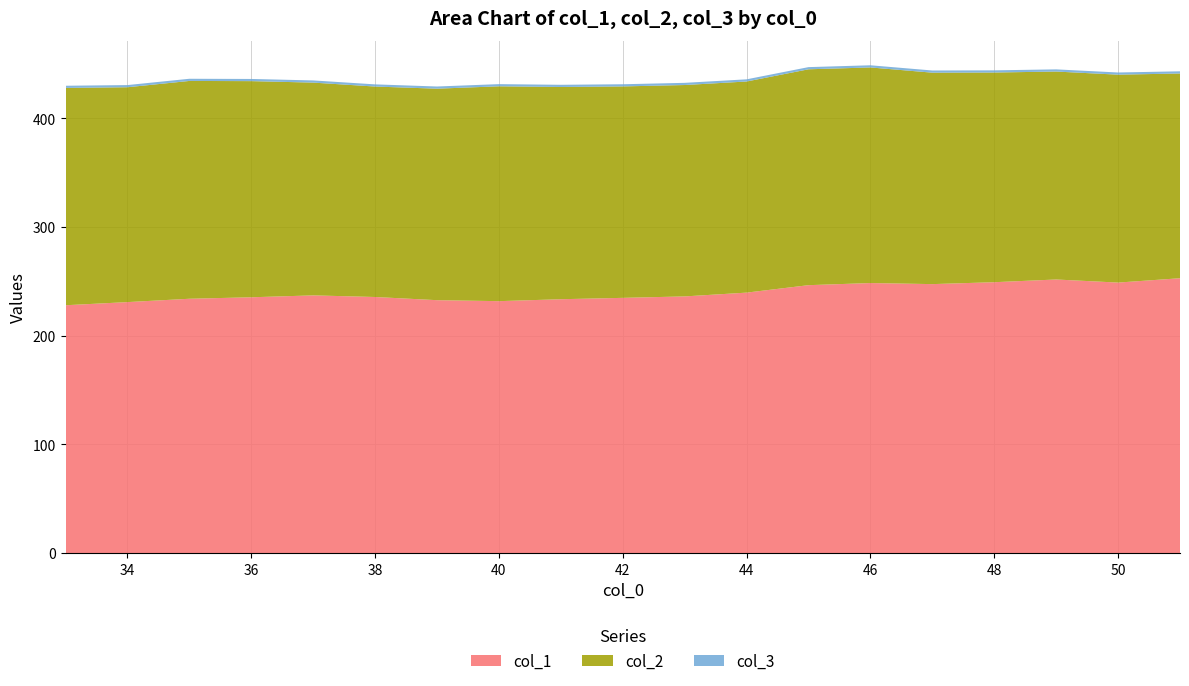

Reading left to right, list all the values displayed in this chart.

col_1: 33=228.0	34=230.9	35=234.0	36=235.3	37=237.1	38=235.6	39=232.7	40=231.8	41=233.6	42=234.8	43=236.1	44=239.6	45=246.5	46=248.4	47=247.5	48=249.2	49=251.7	50=248.9	51=252.9
col_2: 33=200.0	34=197.7	35=200.4	36=198.9	37=195.8	38=193.7	39=194.6	40=197.7	41=195.3	42=194.6	43=194.5	44=194.3	45=198.6	46=198.4	47=194.6	48=192.9	49=191.3	50=191.3	51=188.4
col_3: 33=2.0	34=2.0	35=2.0	36=2.0	37=2.0	38=2.0	39=2.0	40=2.0	41=2.0	42=2.0	43=2.0	44=2.0	45=2.0	46=2.0	47=2.0	48=2.0	49=2.0	50=2.0	51=2.0